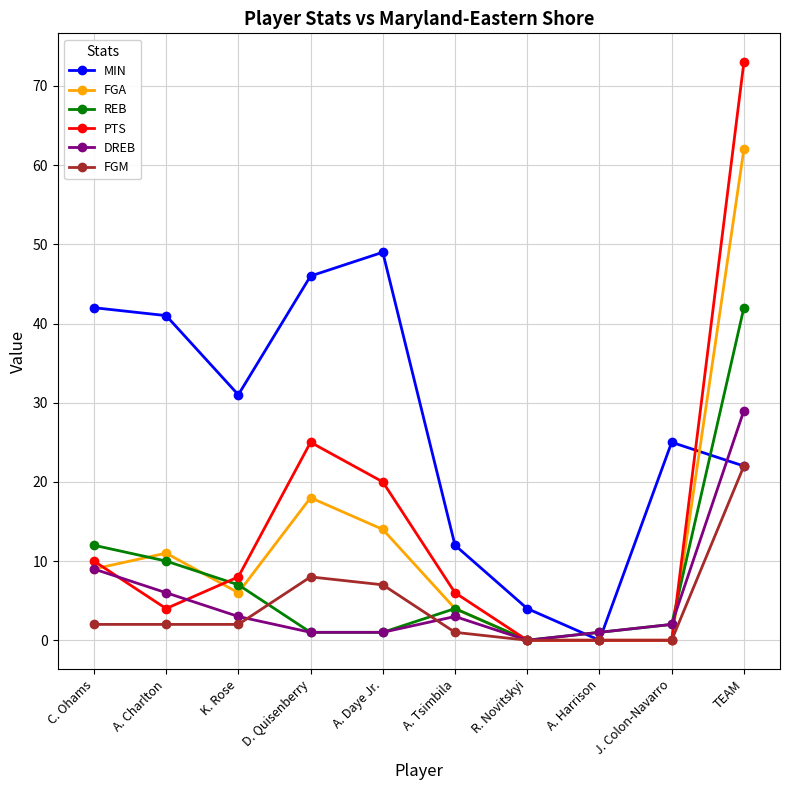

What is the label of the 10th point from the left?

TEAM